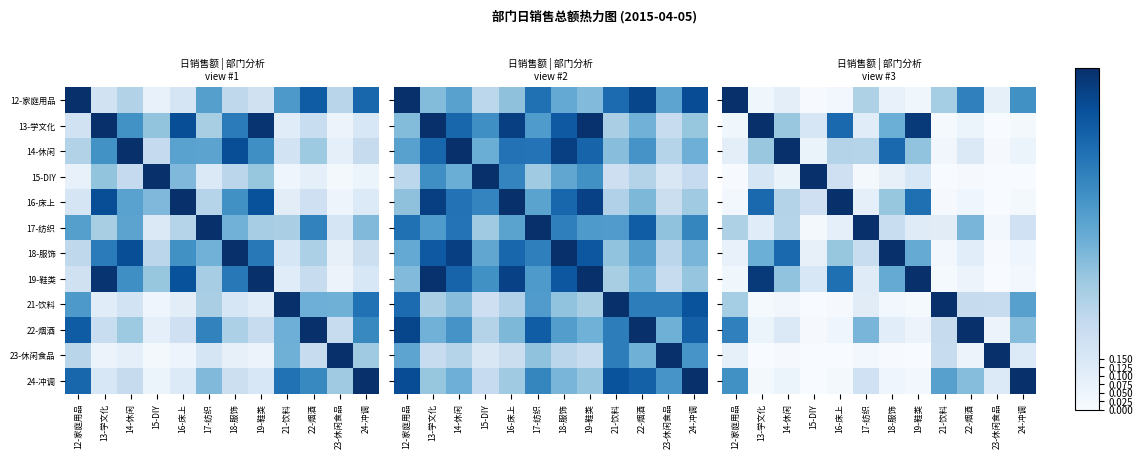

Is it true that 15-DIY equals 0.0 at 12-家庭用品?

True